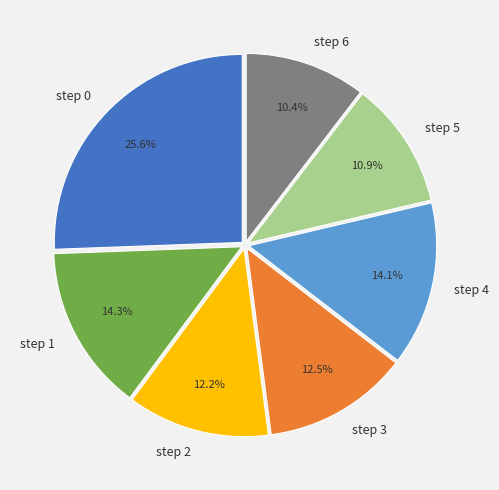

What is the ratio of the value at step 6 to the value at step 0?

0.4